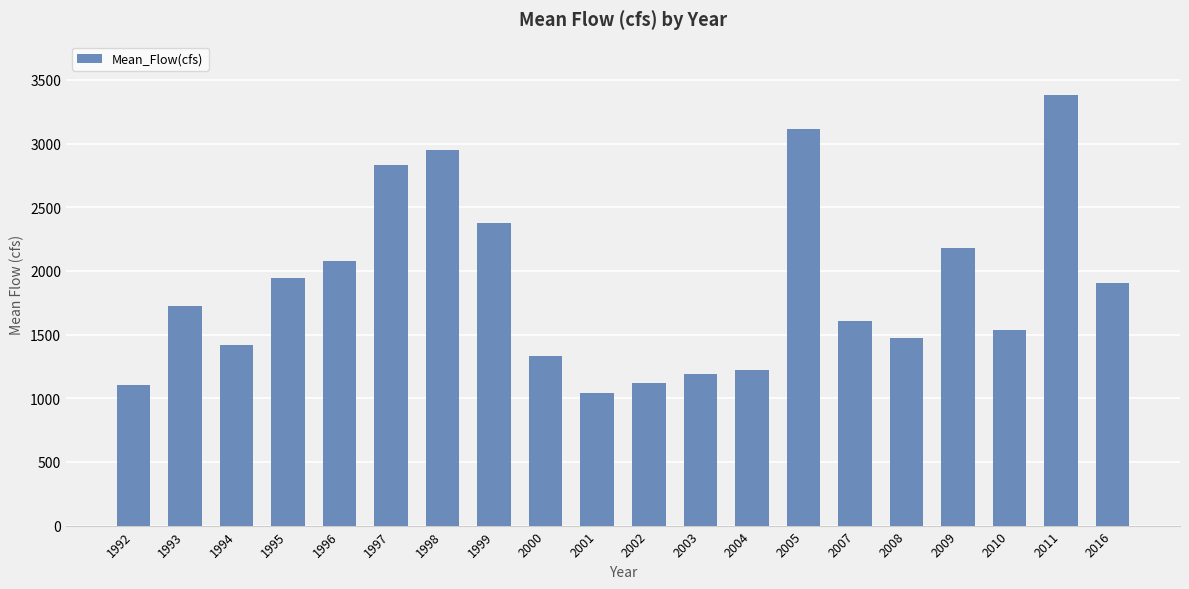

What is the approximate value at 1997?

2834.6